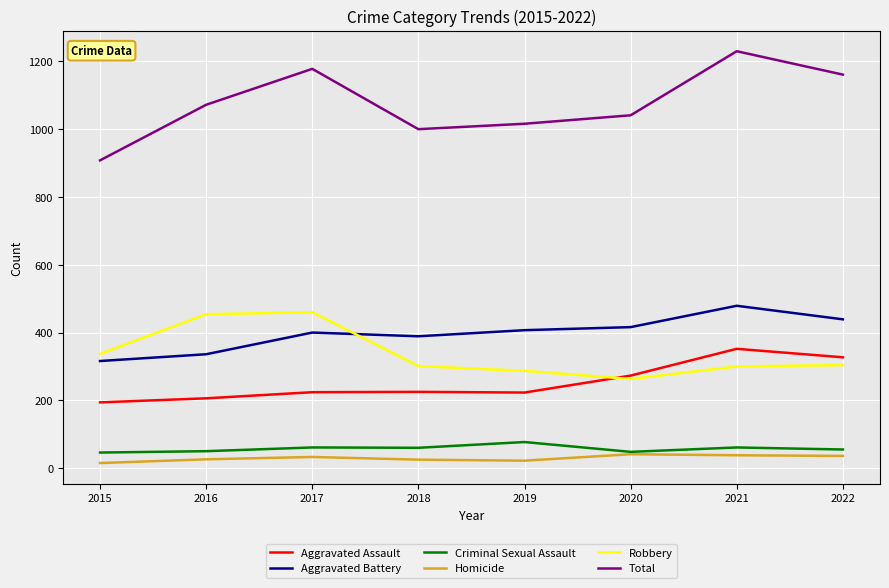

Which series has the largest total across all categories?

Total